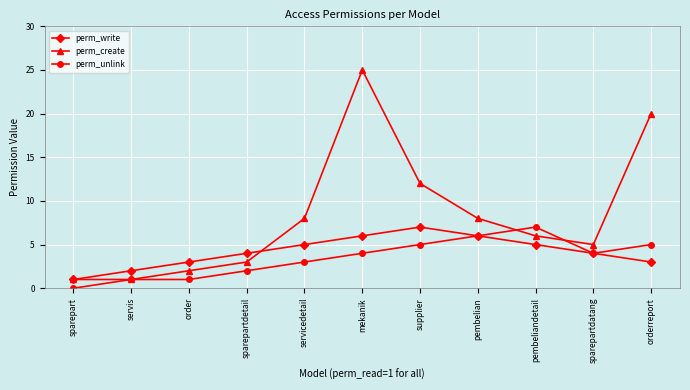

At which label is perm_create closest to 13?

supplier